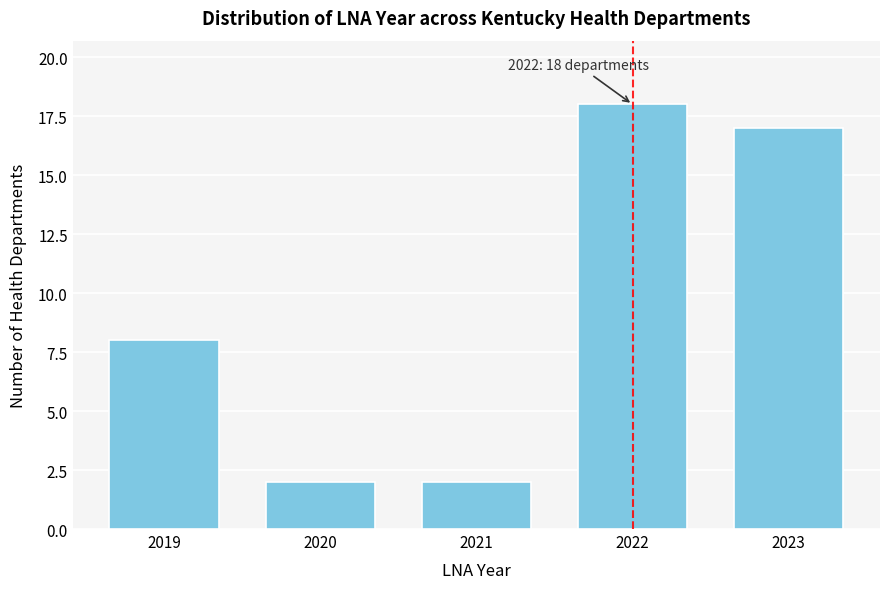

Reading left to right, extract all data points from this chart.

2019=8	2020=2	2021=2	2022=18	2023=17